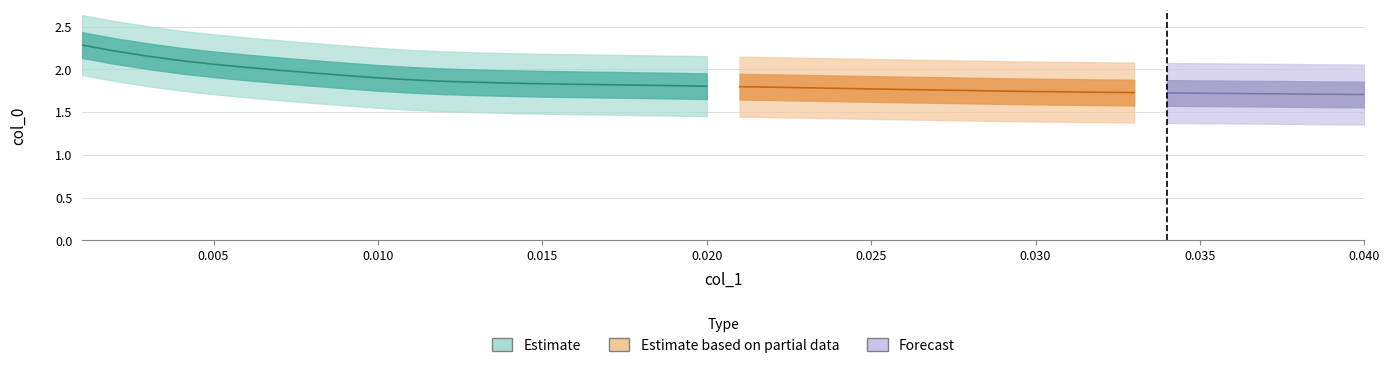

Is the value of col_0 at 28 greater than the value of col_1 at 22?

Yes